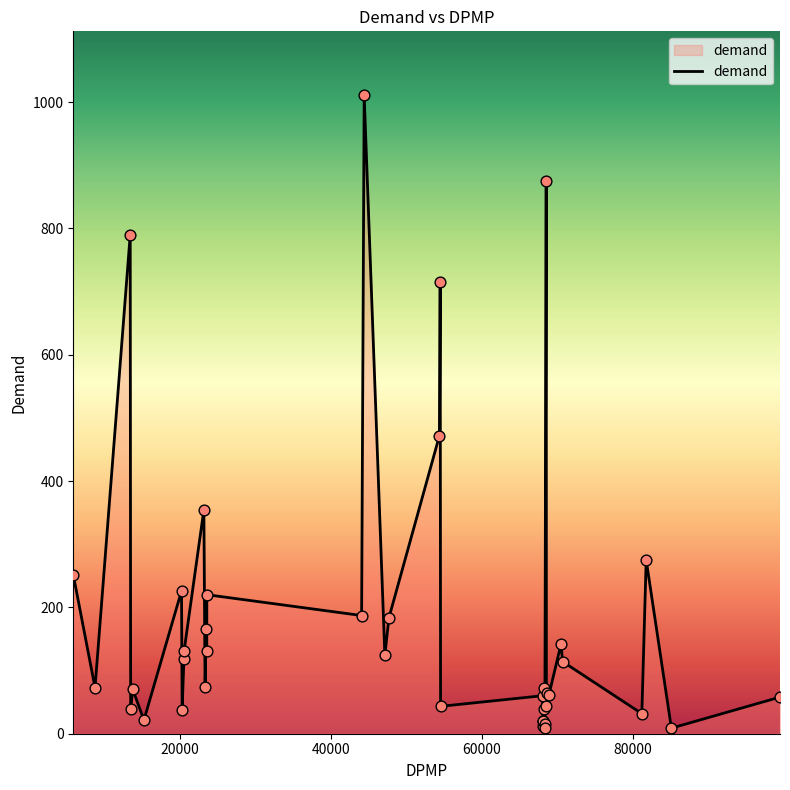

What is the difference between the maximum and minimum values?

1002.6